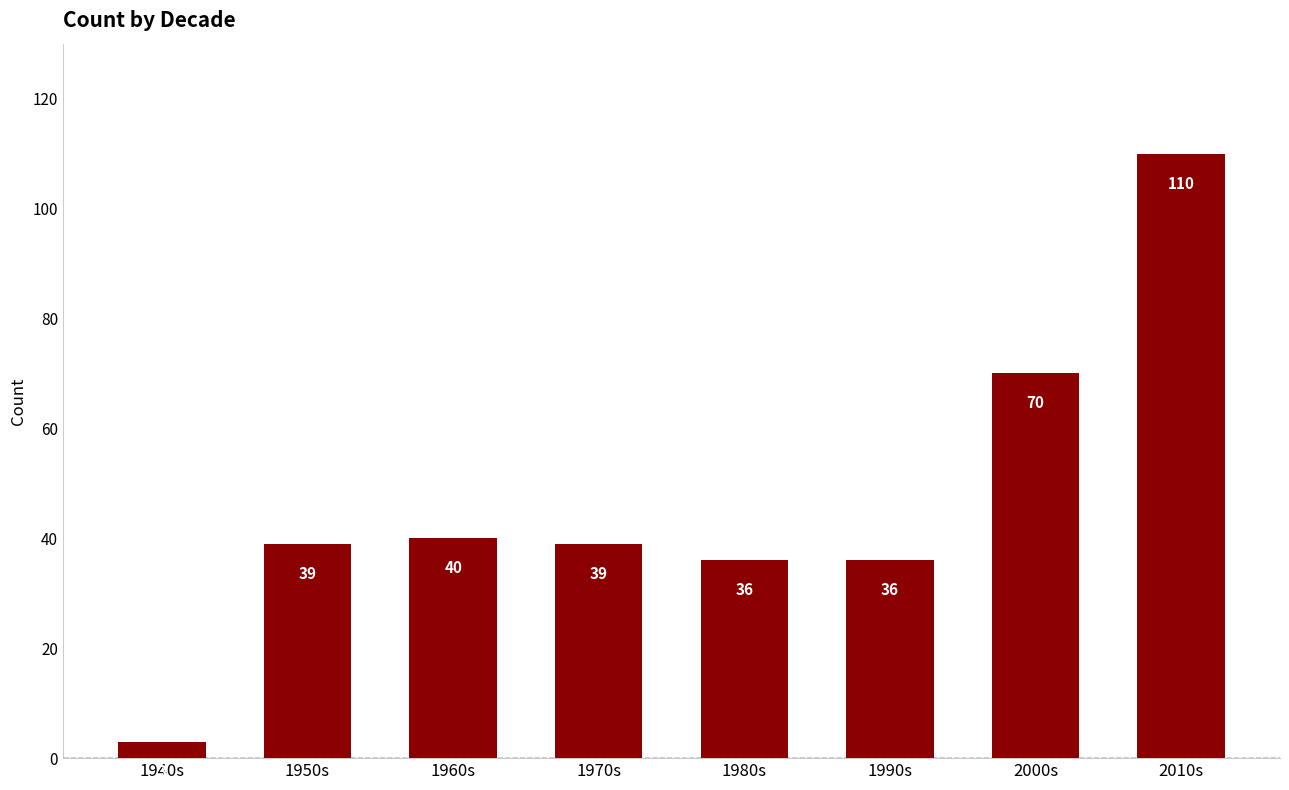

What value does the data have at 2000s?

70